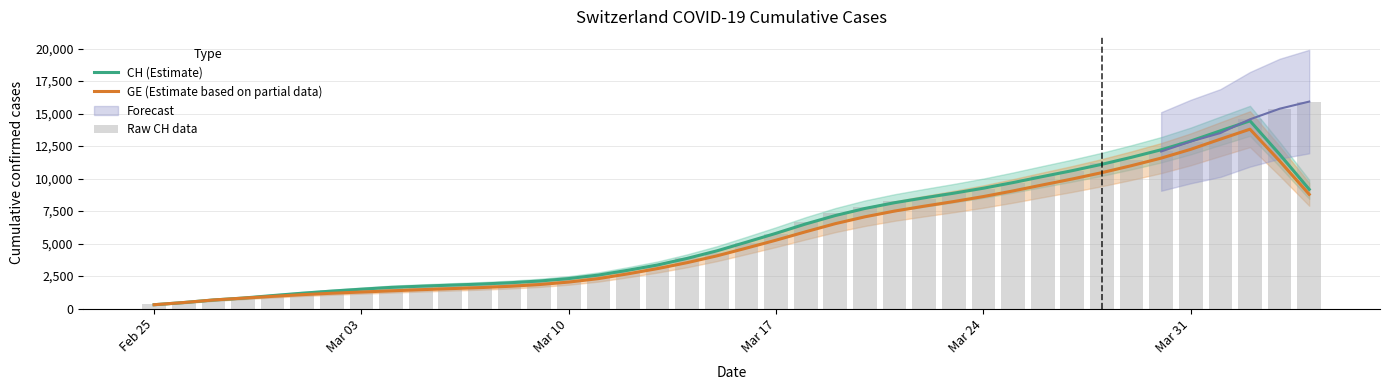

Does the chart contain any negative values?

No